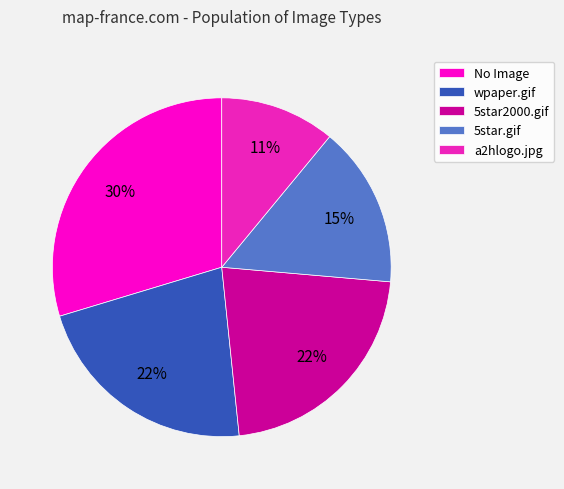

Combined, do 5star.gif and a2hlogo.jpg account for over 50%?

No